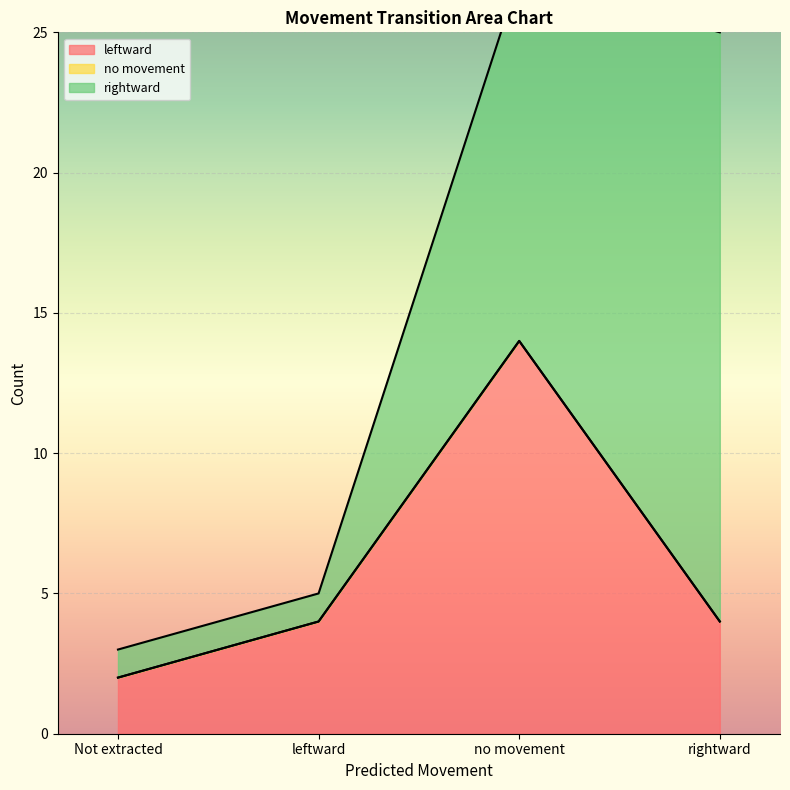

At which category does the chart reach its minimum across all series?

Not extracted